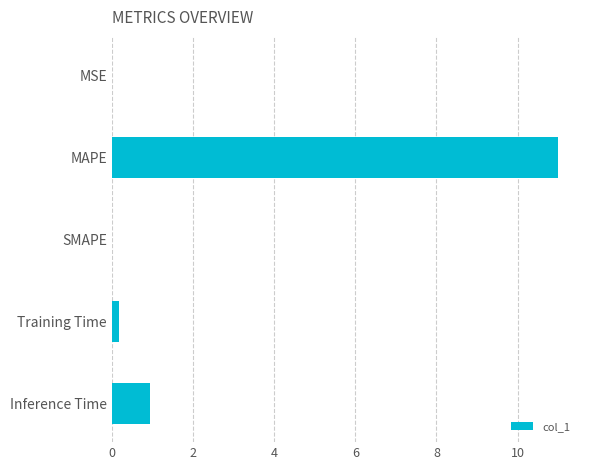

The value at MAPE is 17.0. True or false?

False